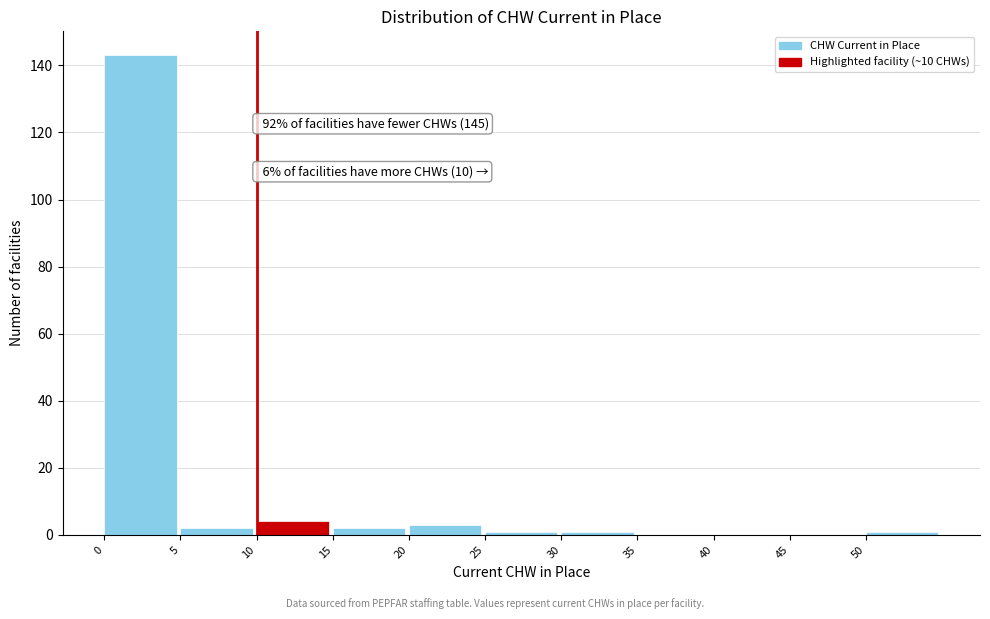

Over which range of the x-axis is the bar tallest?

0 to 5